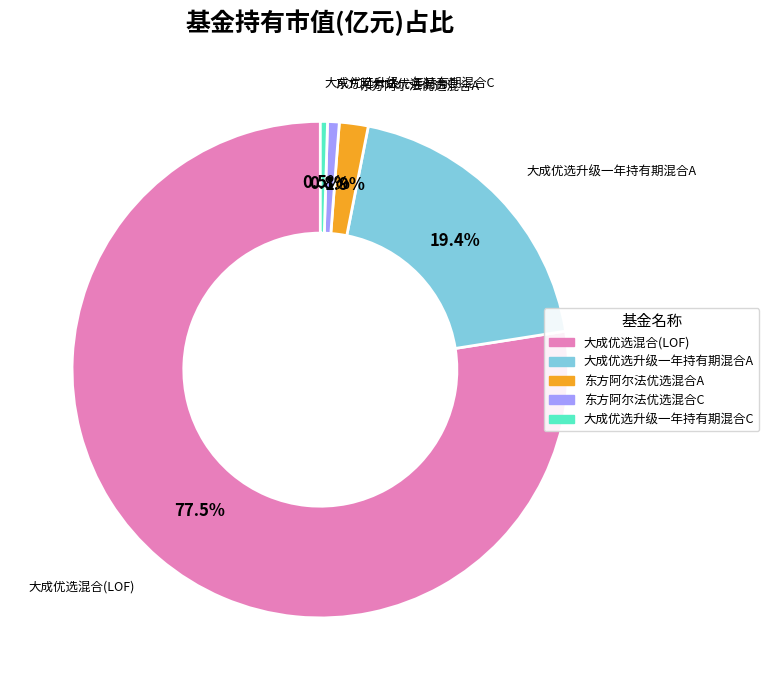

Which category accounts for the majority?

大成优选混合(LOF)